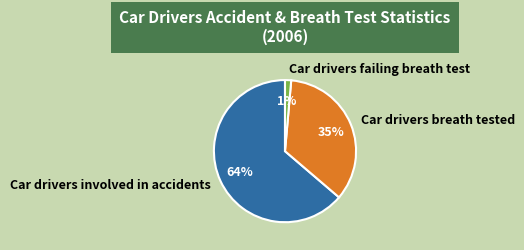

To the nearest percent, what is the difference between the Car drivers breath tested and Car drivers involved in accidents slice percentages?

29%